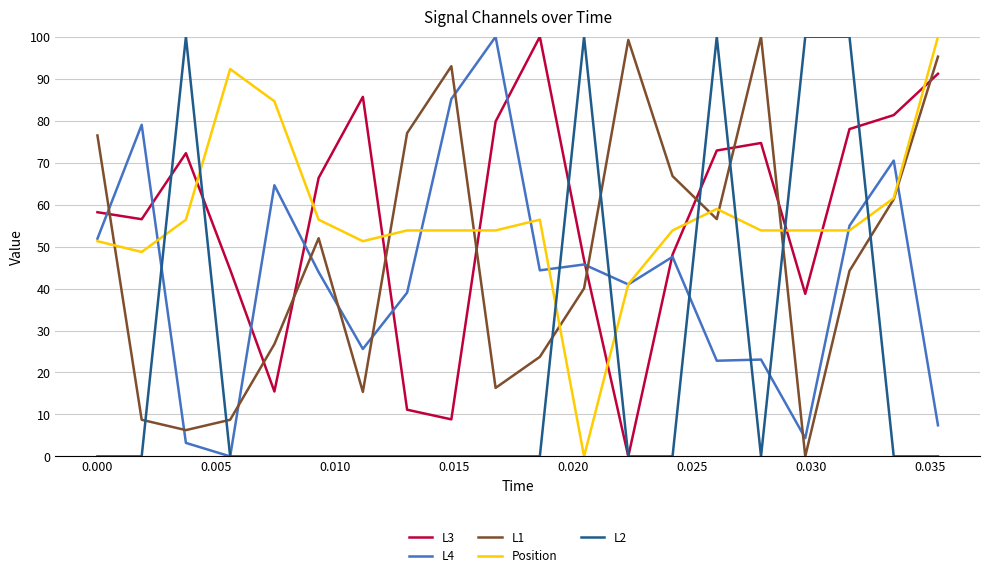

True or false: L2 and Position cross at least once.

True